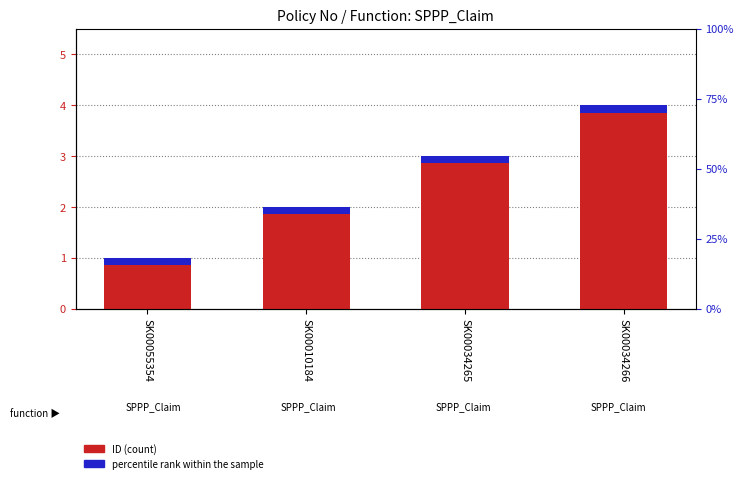

Rank the series by their maximum value, from highest to lowest.

ID, percentile rank within the sample